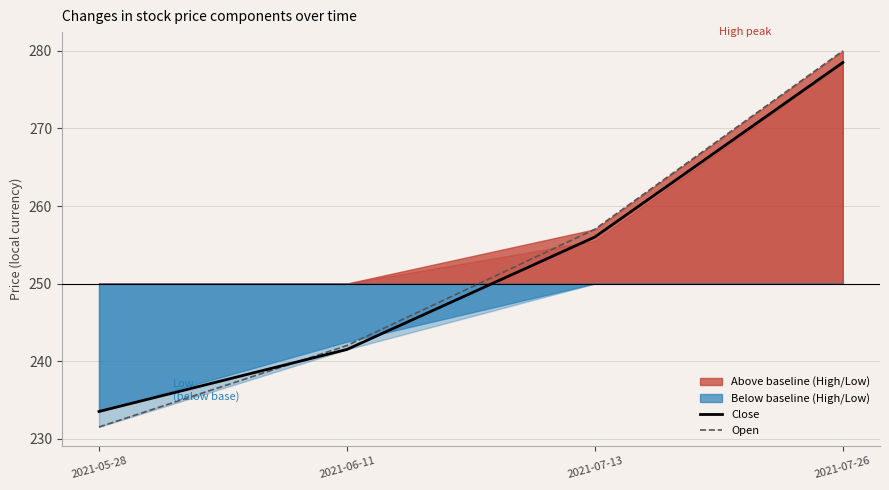

What is the highest value of the Close series?

278.5